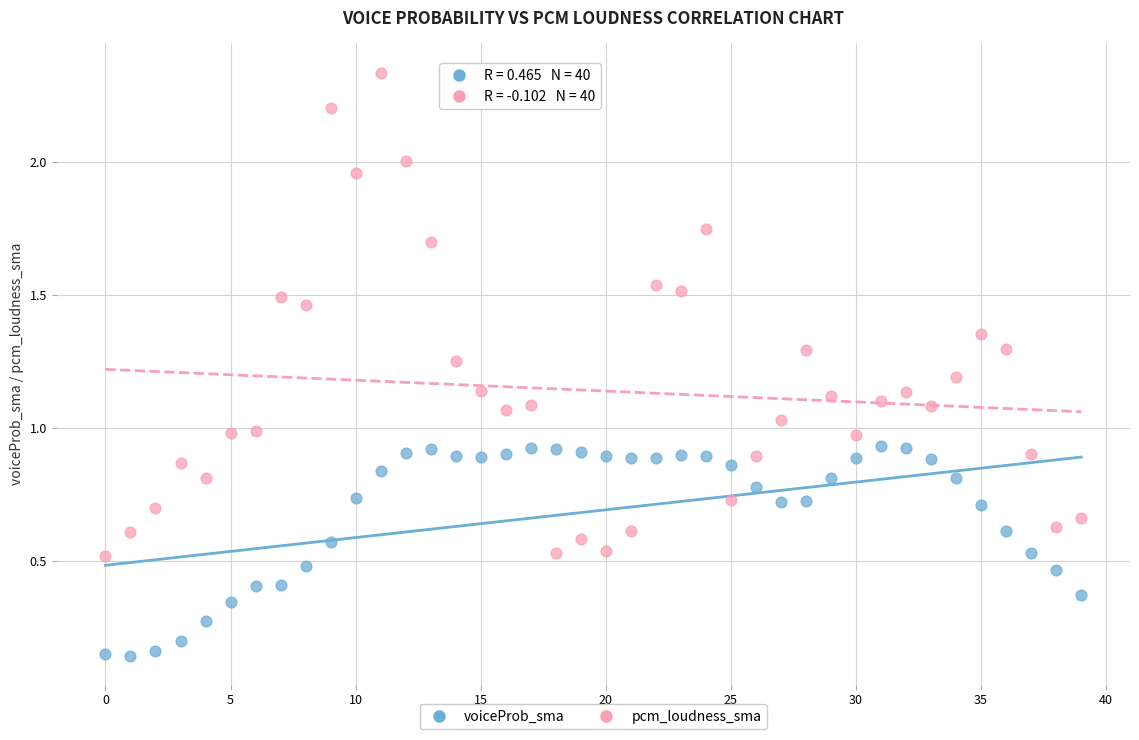

Which series contains the highest Y value?

pcm_loudness_sma